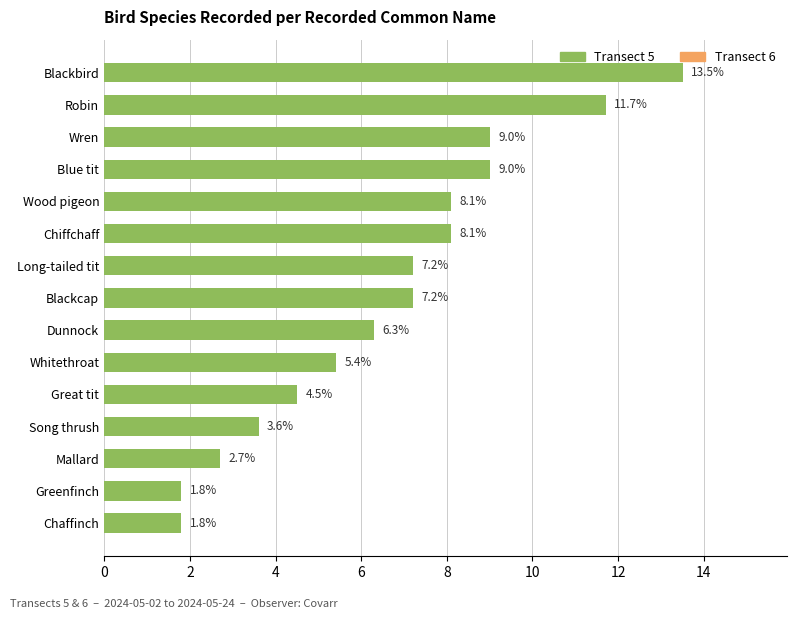

What is the change in value from Chiffchaff to Long-tailed tit?

-0.9